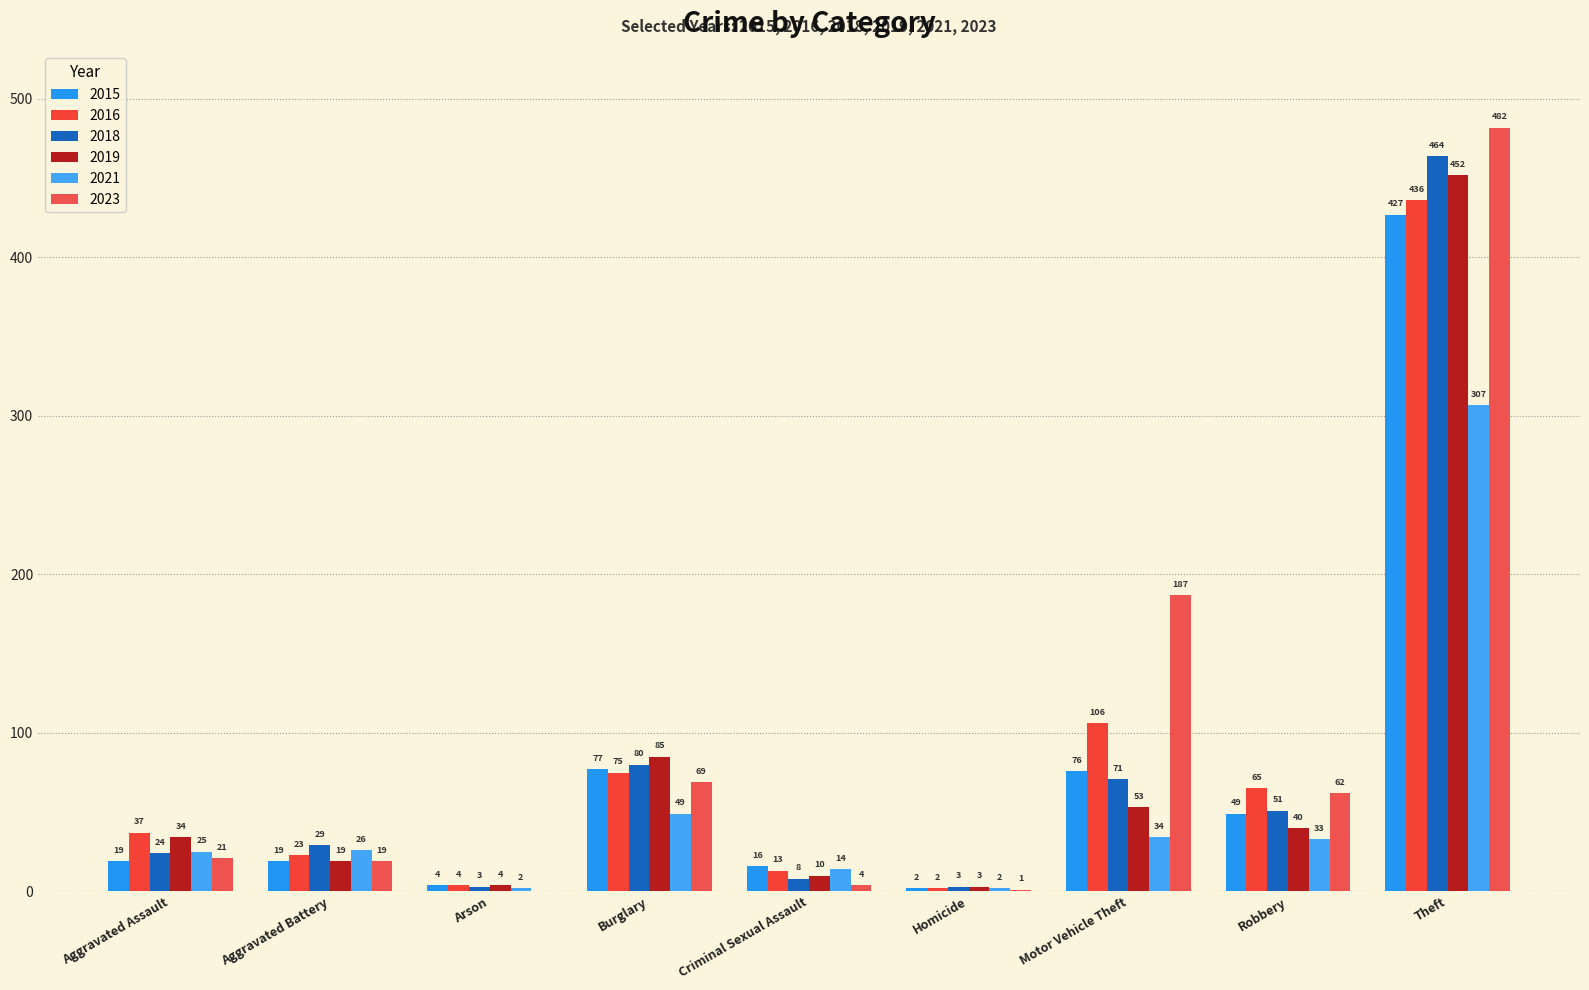

At which category is the sum across all series the highest?

Theft